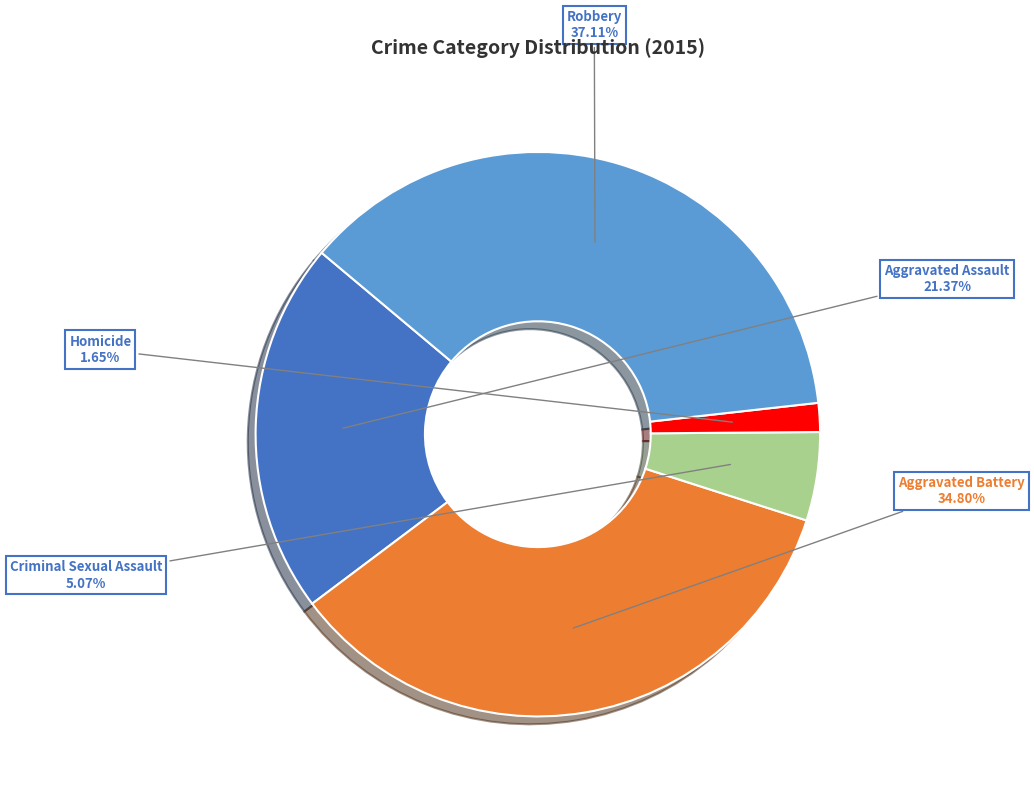

How much of the chart is everything except Aggravated Assault?

78.6%